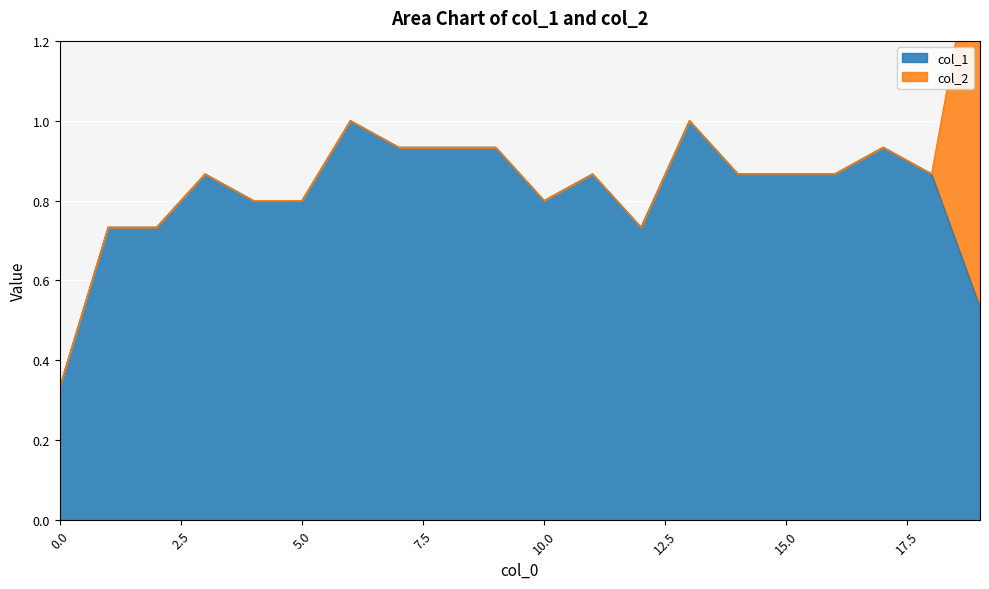

Rank the categories by value from highest to lowest.

6, 13, 7, 8, 9, 17, 3, 11, 14, 15, 16, 18, 4, 5, 10, 1, 2, 12, 19, 0